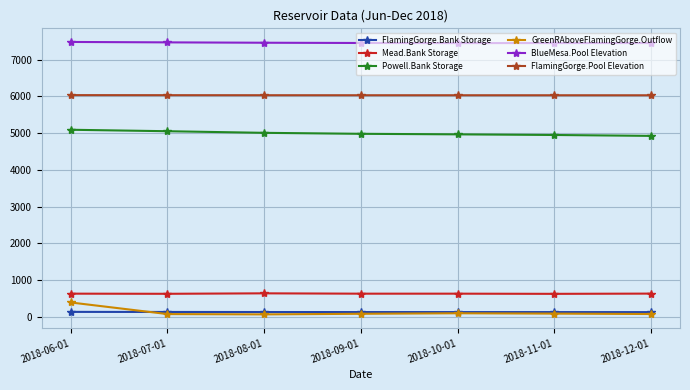

What is the greatest value displayed?

7477.5